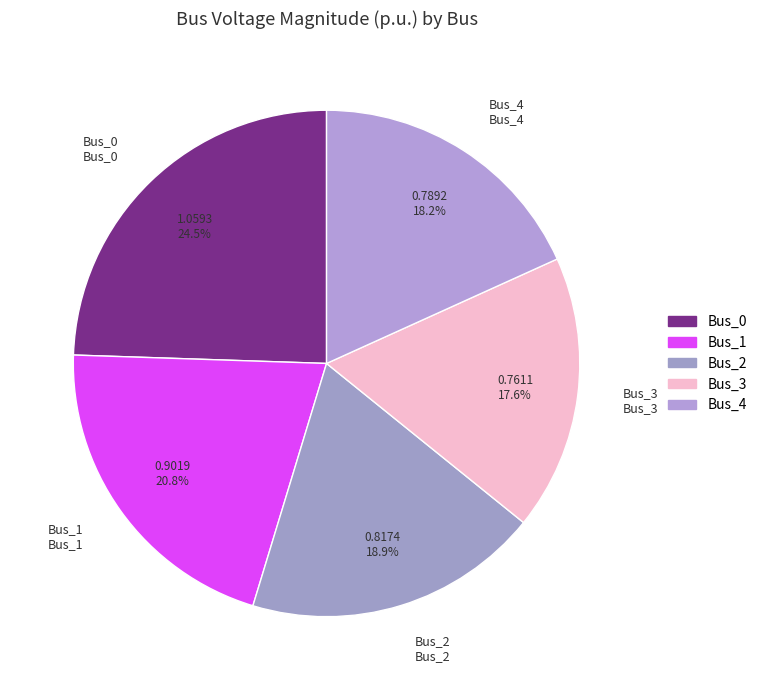

How many segments does this pie chart have?

5